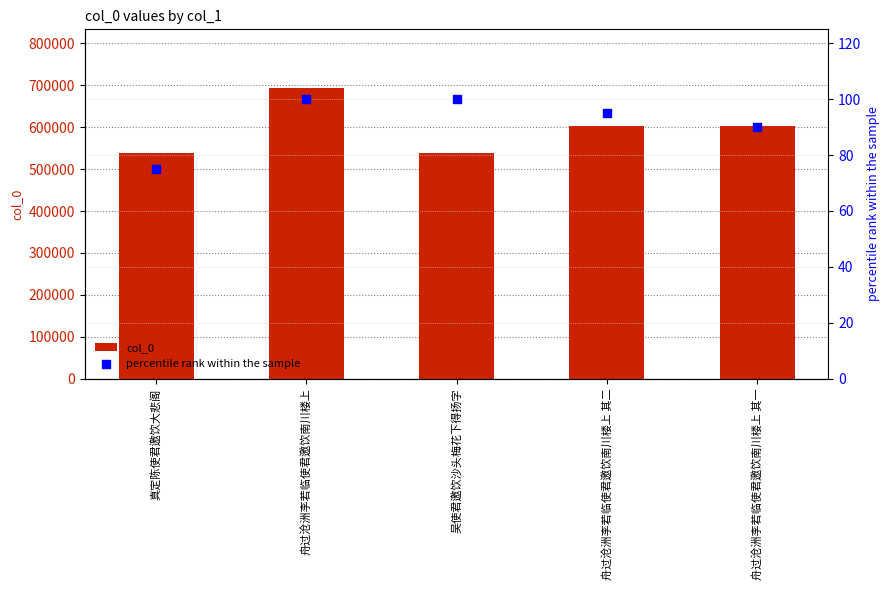

Which series reaches the minimum Y coordinate?

percentile rank within the sample